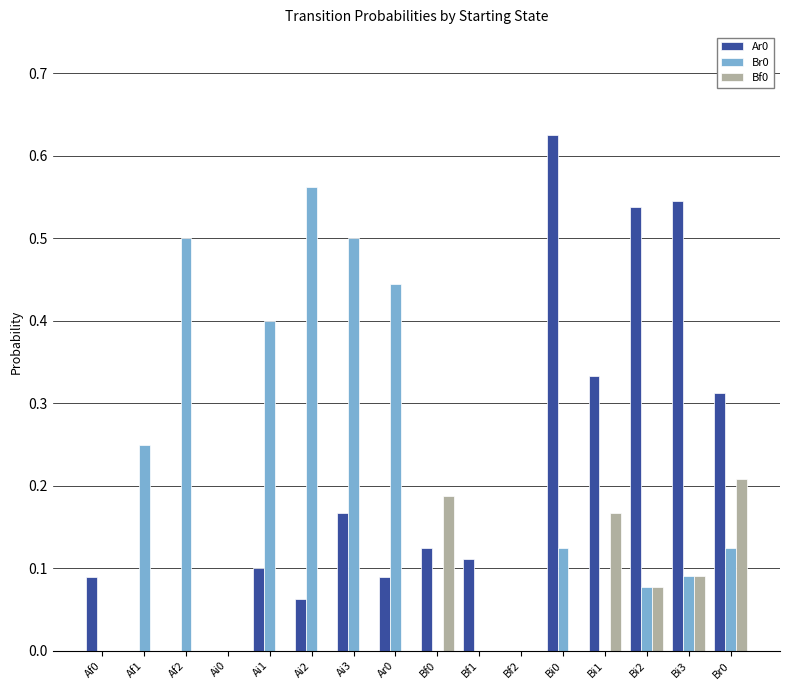

Are the bars grouped side by side (vs. stacked)?

Yes